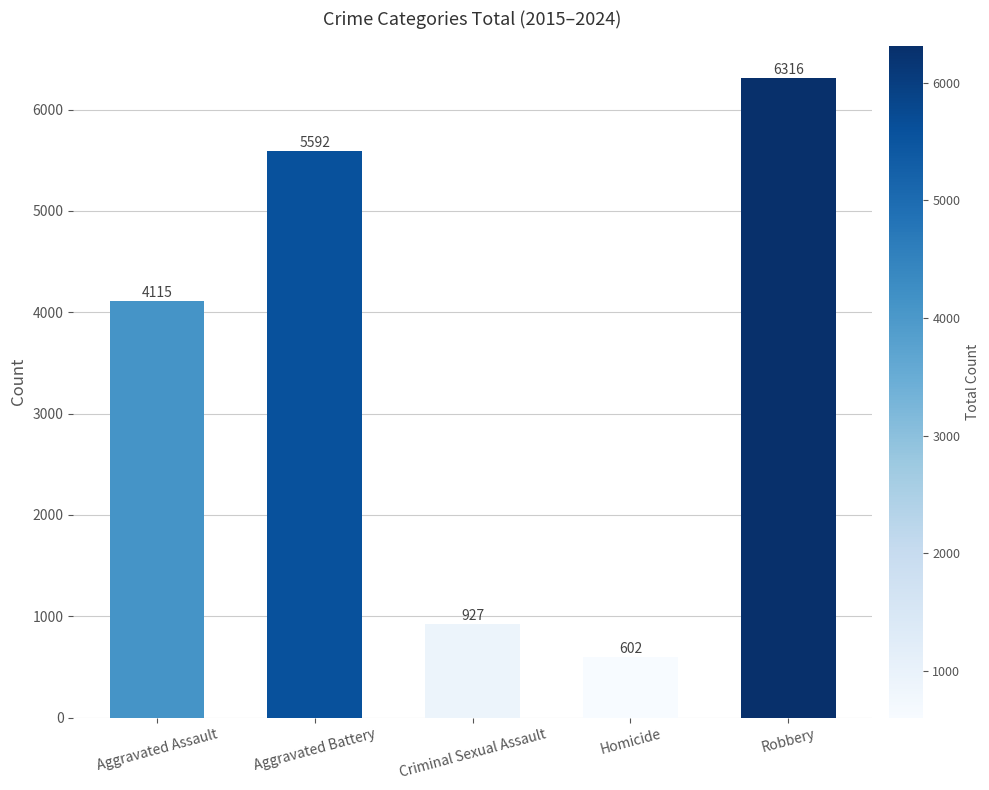

How many bars are there in total?

5